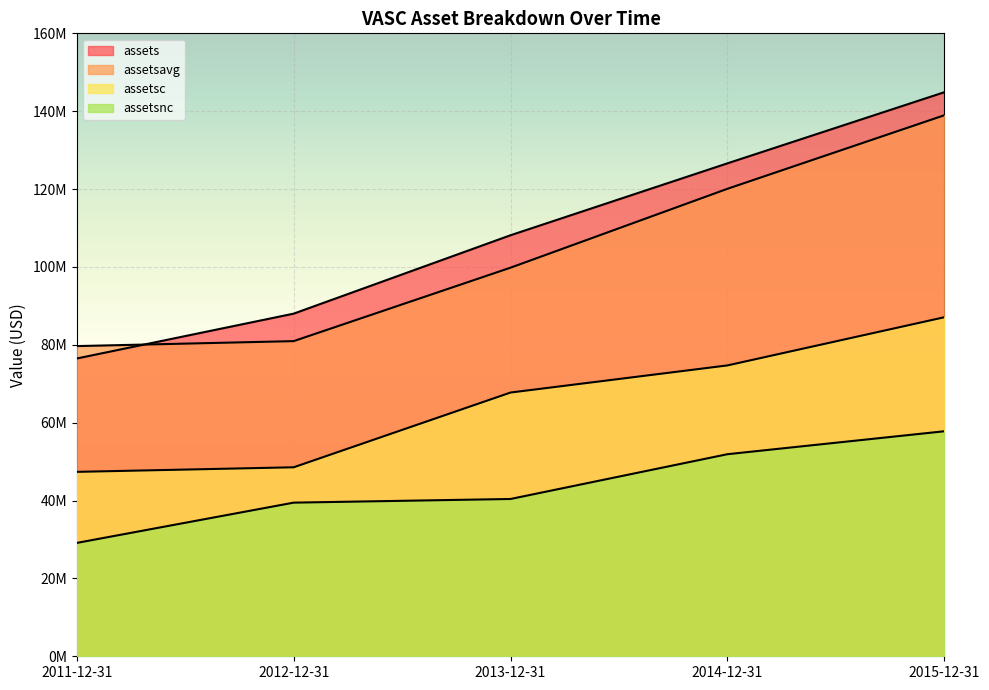

True or false: assetsavg has more than 1 points higher than both neighbors.

False